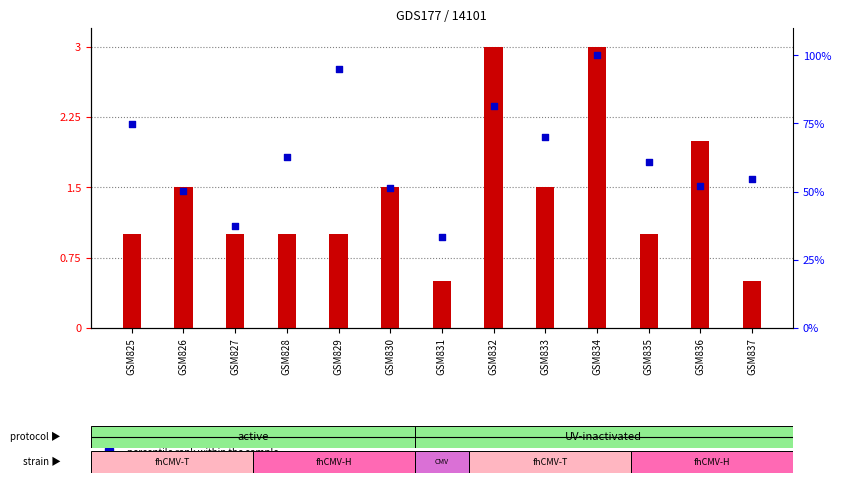

Which series has the largest total across all categories?

percentile rank within the sample